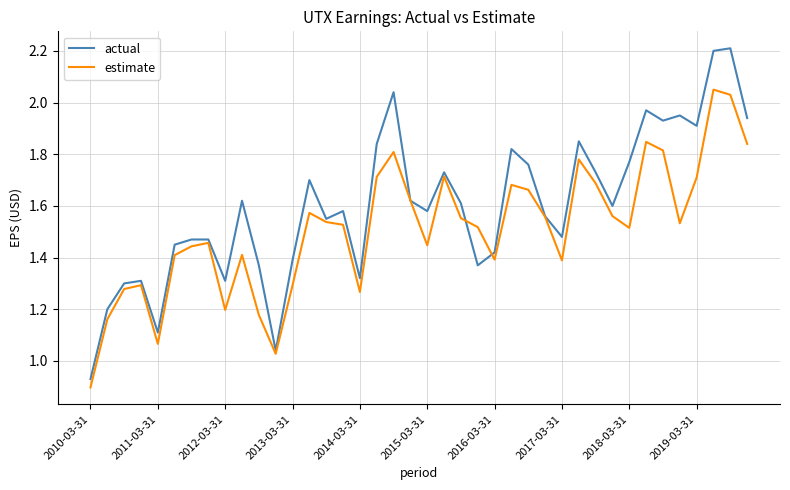

Which series has the largest total across all categories?

actual